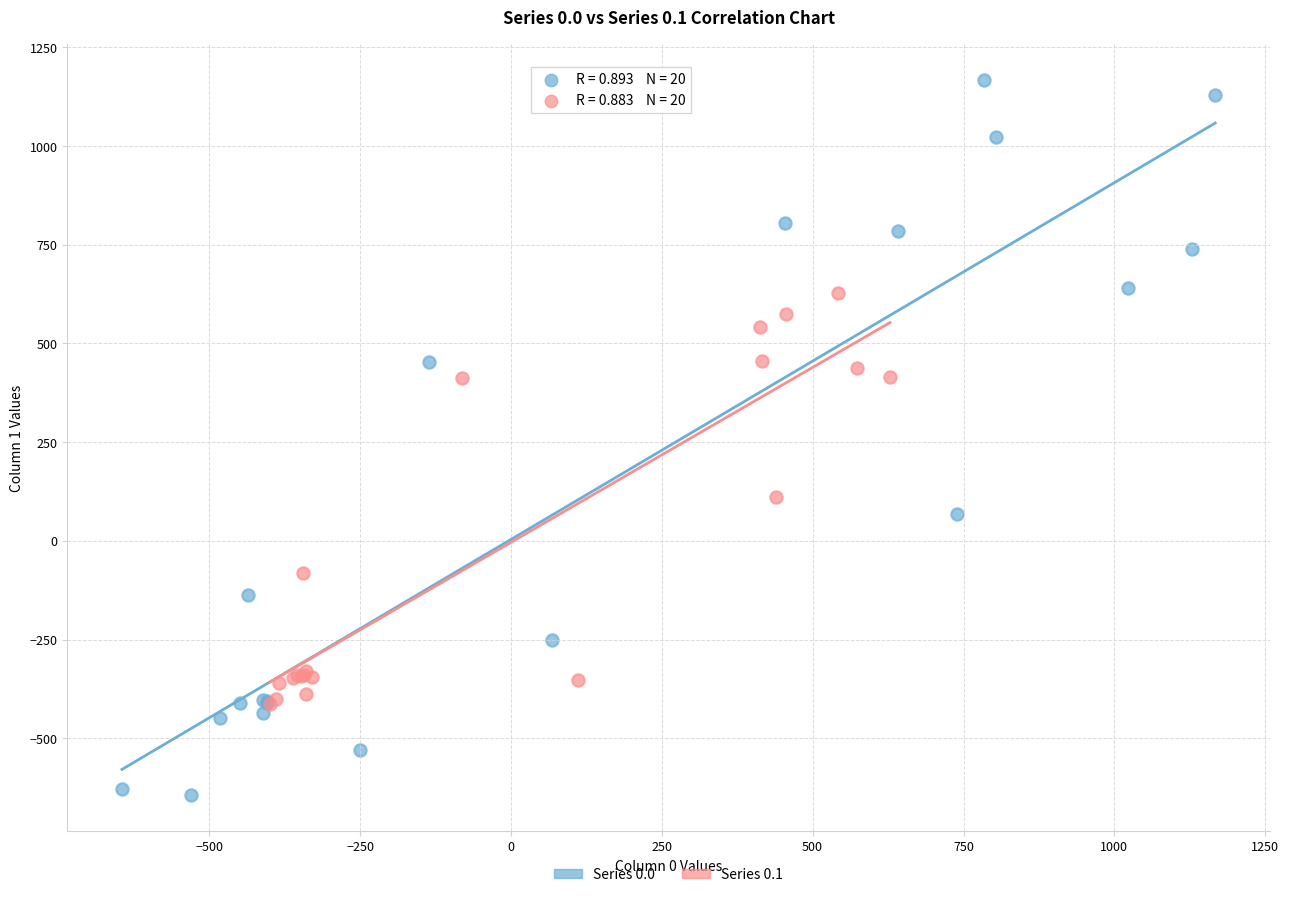

Which series has the widest spread of Y values?

Series 0.0